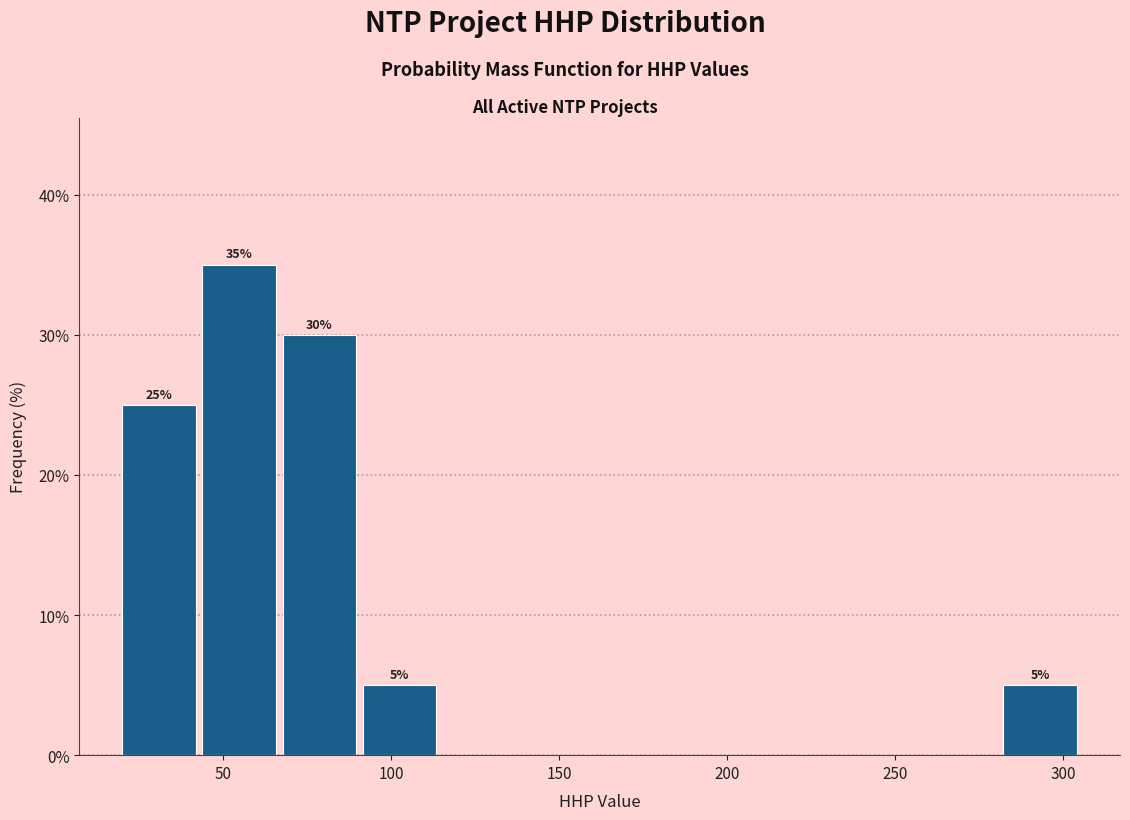

Over which range of the x-axis is the bar tallest?

45 to 65